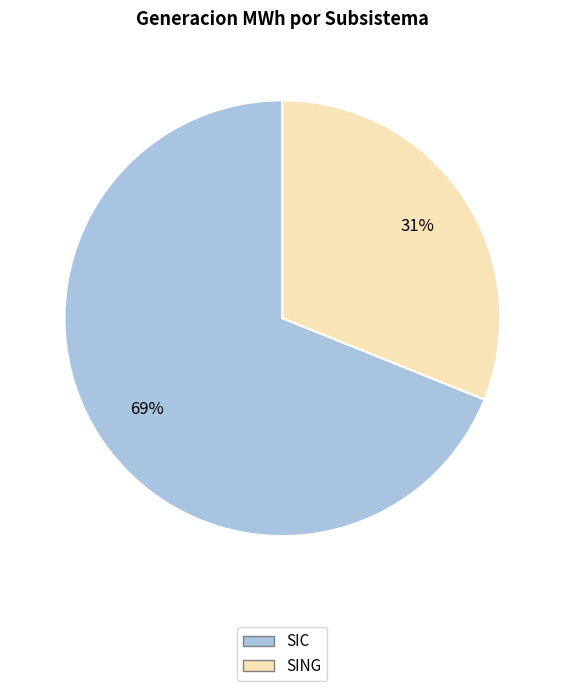

How many segments does this pie chart have?

2